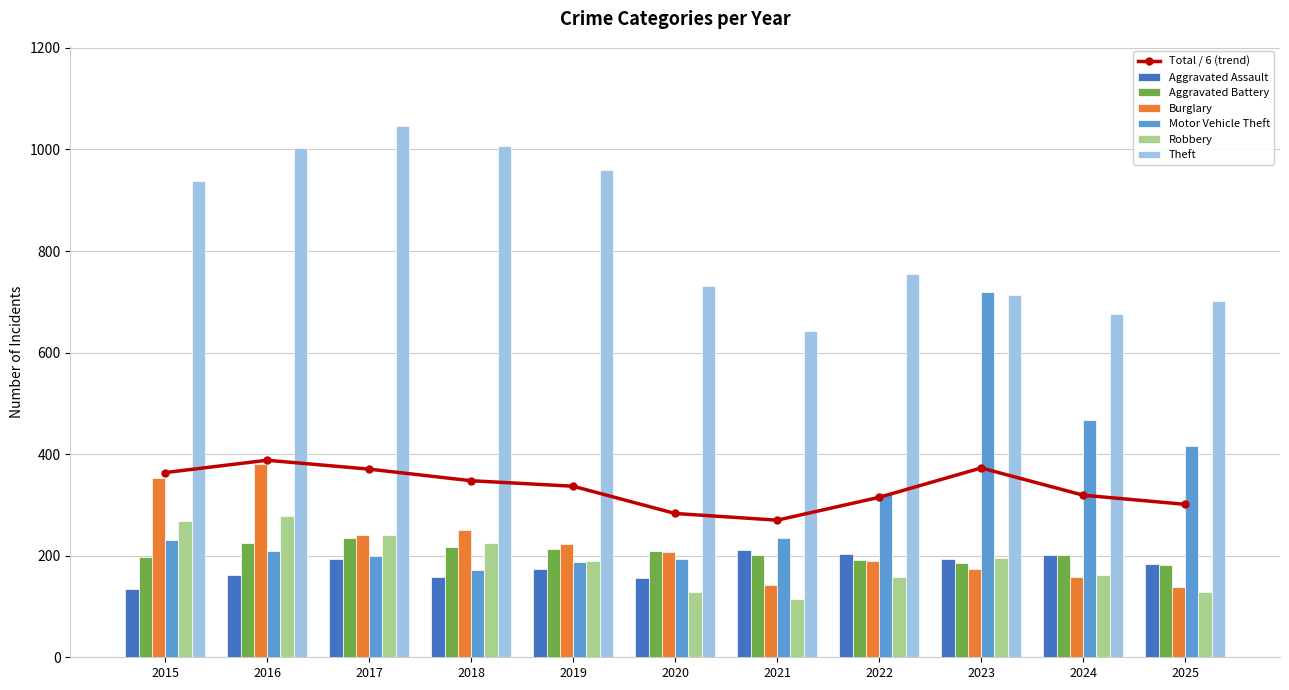

How many values in the Burglary series exceed 208?

5